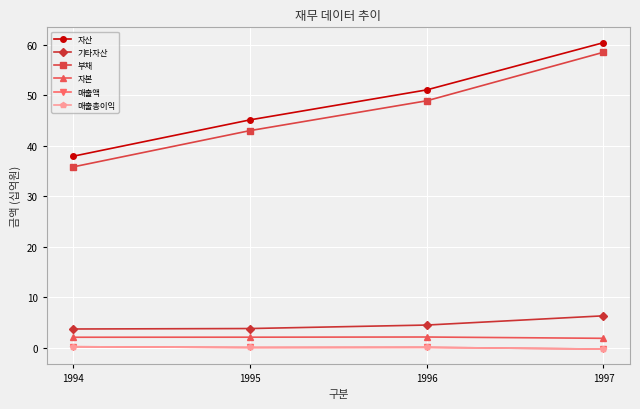

Reading left to right, extract all data points from this chart.

자산: 38.0	45.2	51.1	60.5
기타자산: 3.7	3.8	4.5	6.4
부채: 35.9	43.0	48.9	58.6
자본: 2.1	2.1	2.2	1.9
매출액: 0.2	0.1	0.1	-0.2
매출총이익: 0.2	0.1	0.1	-0.2